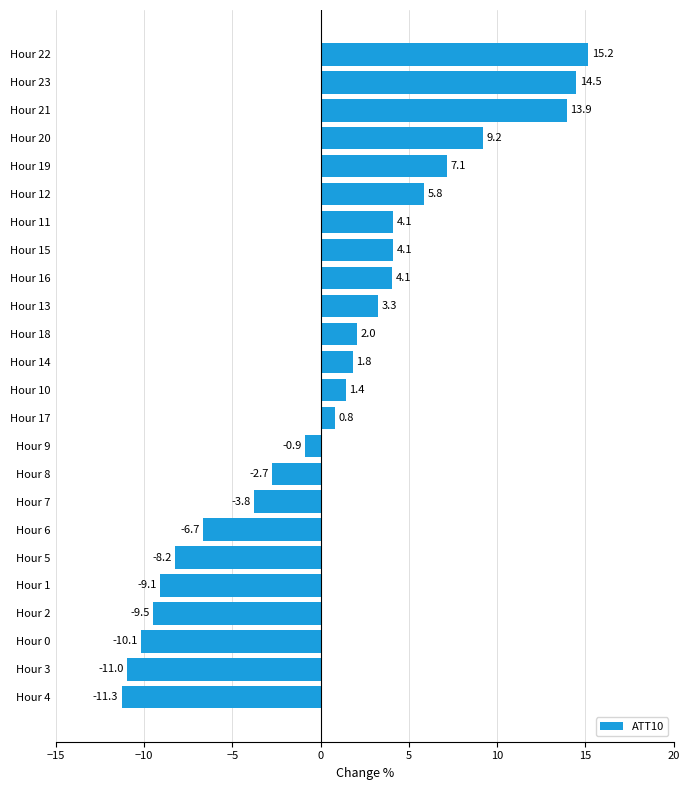

The chart shows a value of -9.5 at Hour 2. True or false?

True